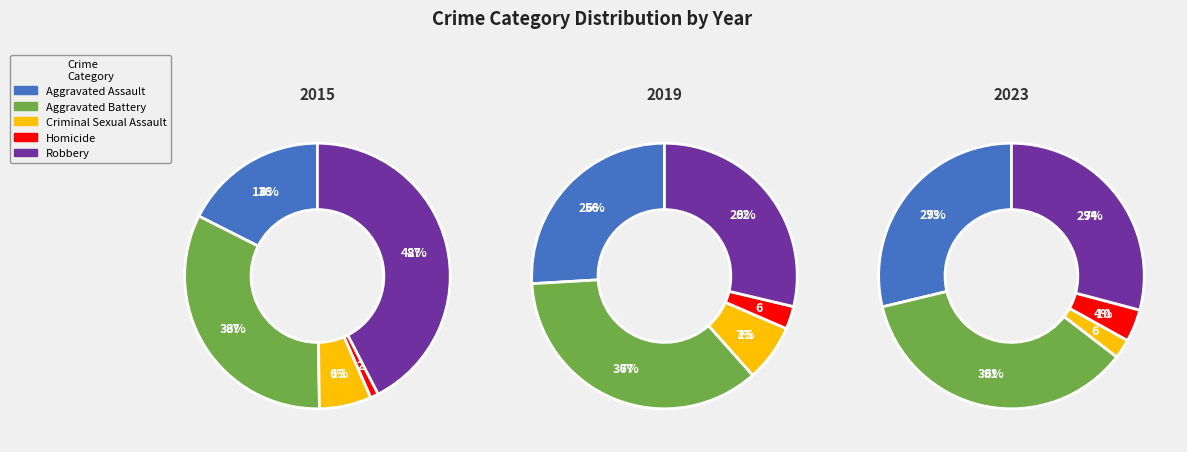

The Homicide slice represents 1% of the pie. True or false?

True